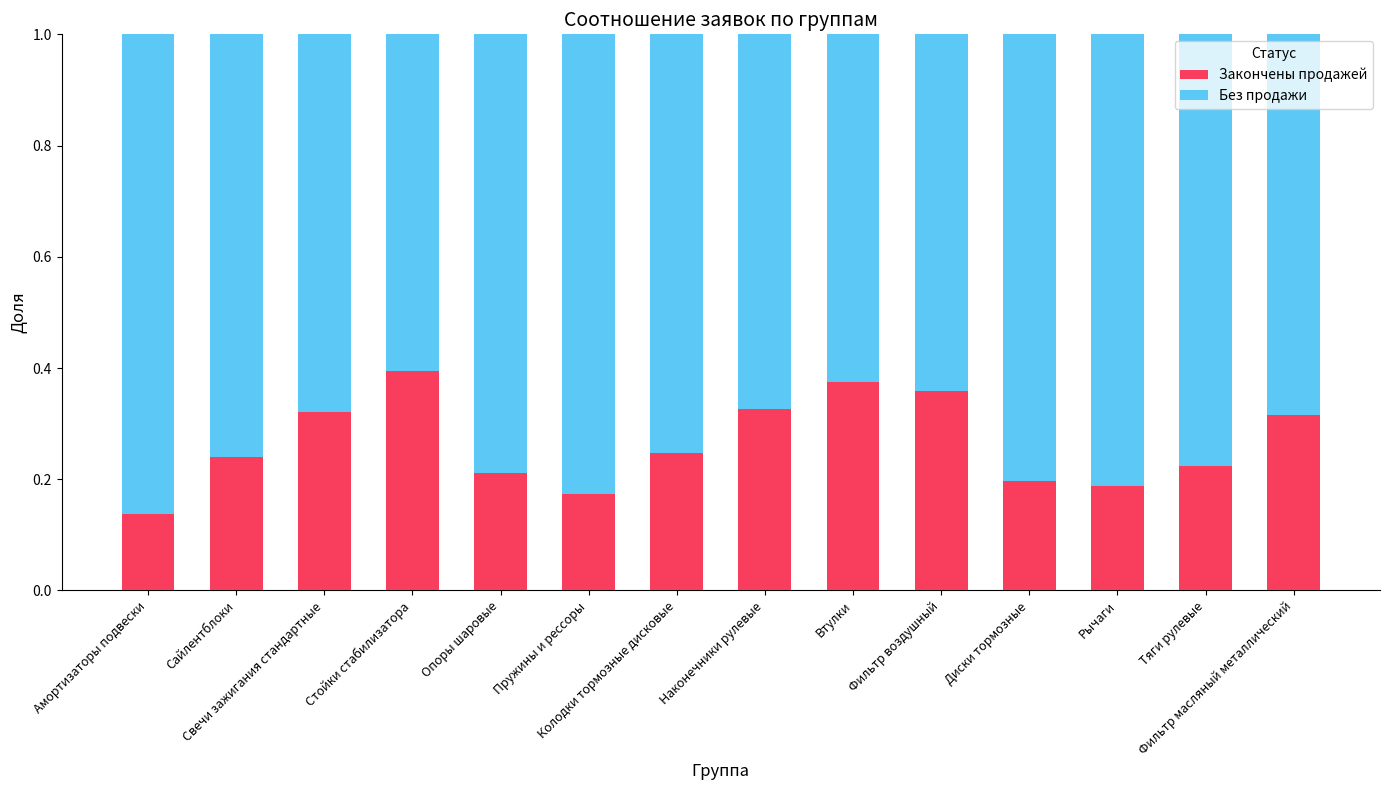

What are all the series names shown in the legend?

Закончены продажей, Без продажи